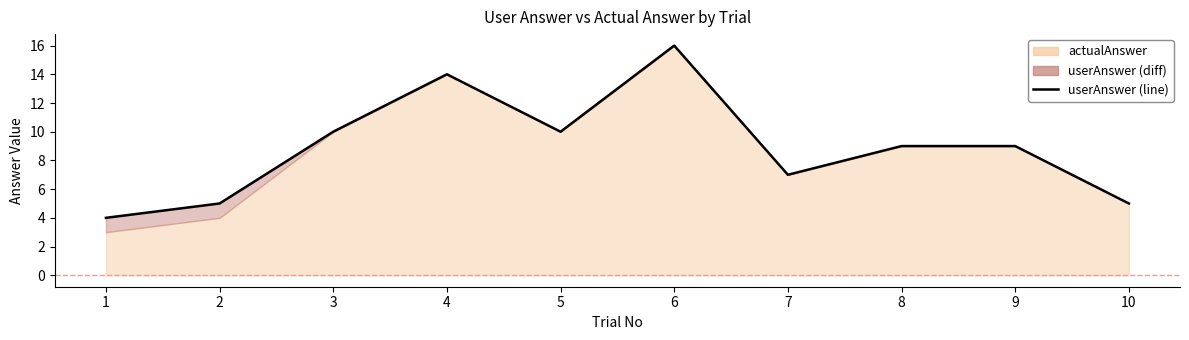

Where does the data first go above 9?

3